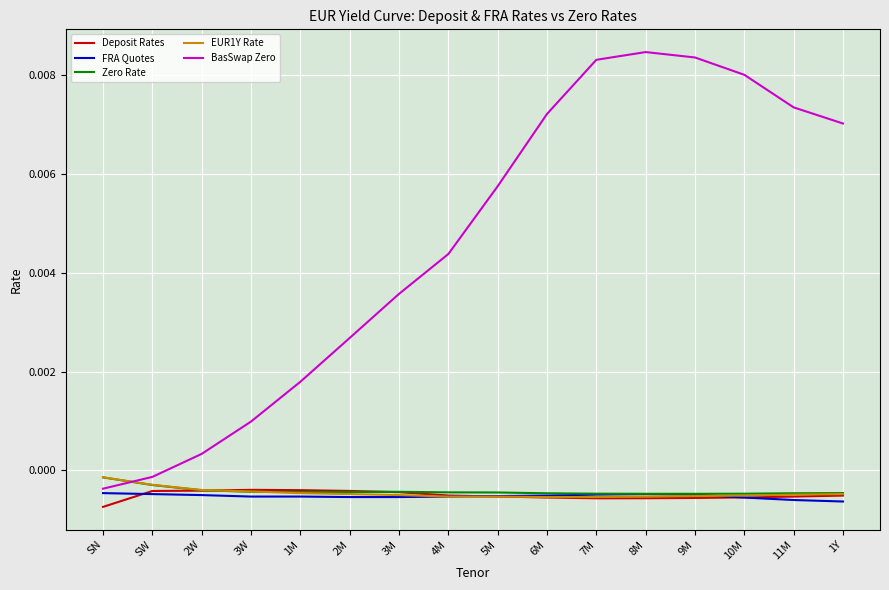

Is the value of BasSwap Zero at 7M greater than the value of Deposit Rates at SW?

Yes